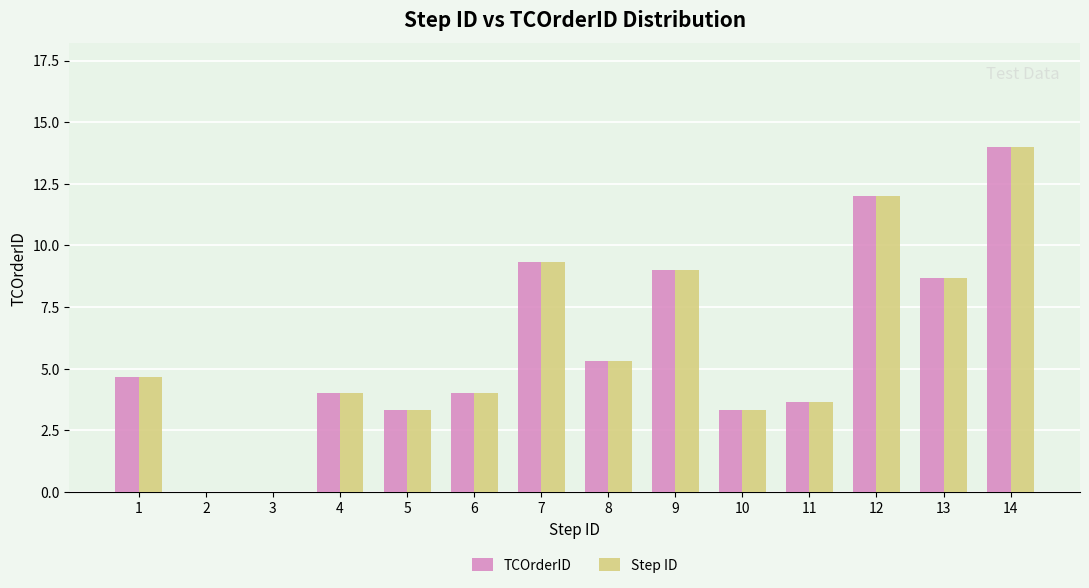

Where does the Step ID series first go above 4?

1